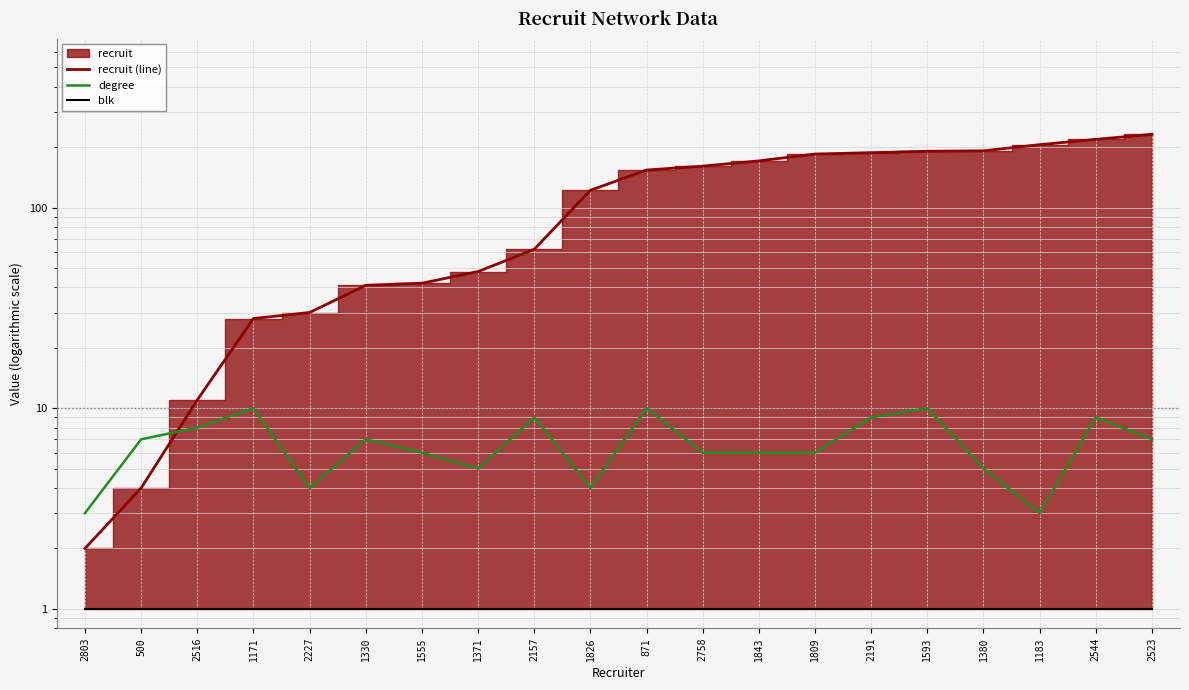

Where does the degree series first go above 7?

2516